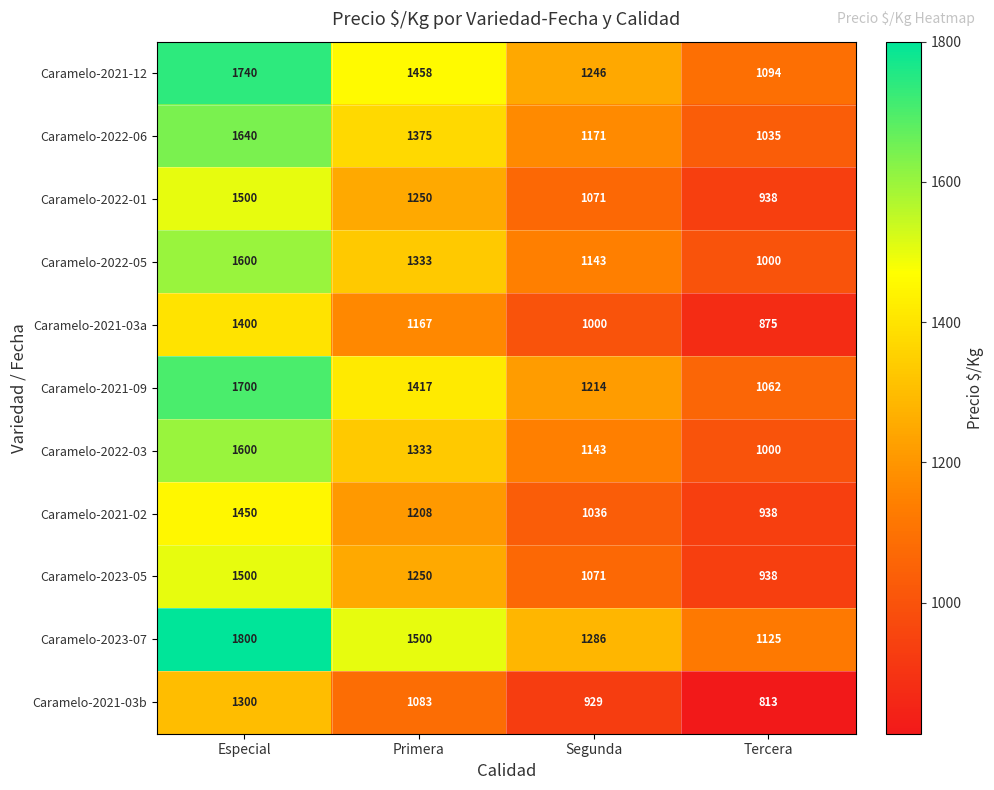

Which series has the largest range (max minus min)?

Caramelo-2023-07